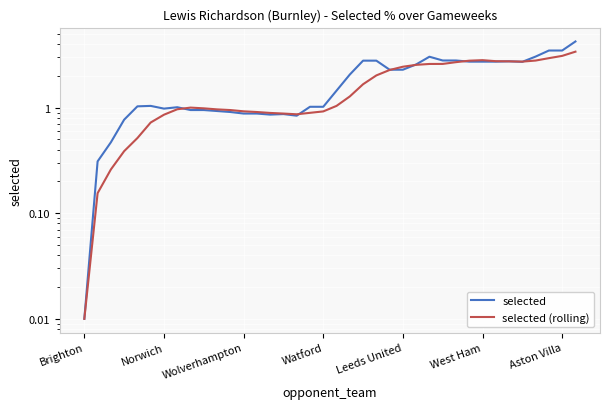

How many values in the selected (rolling) series exceed 1?

20